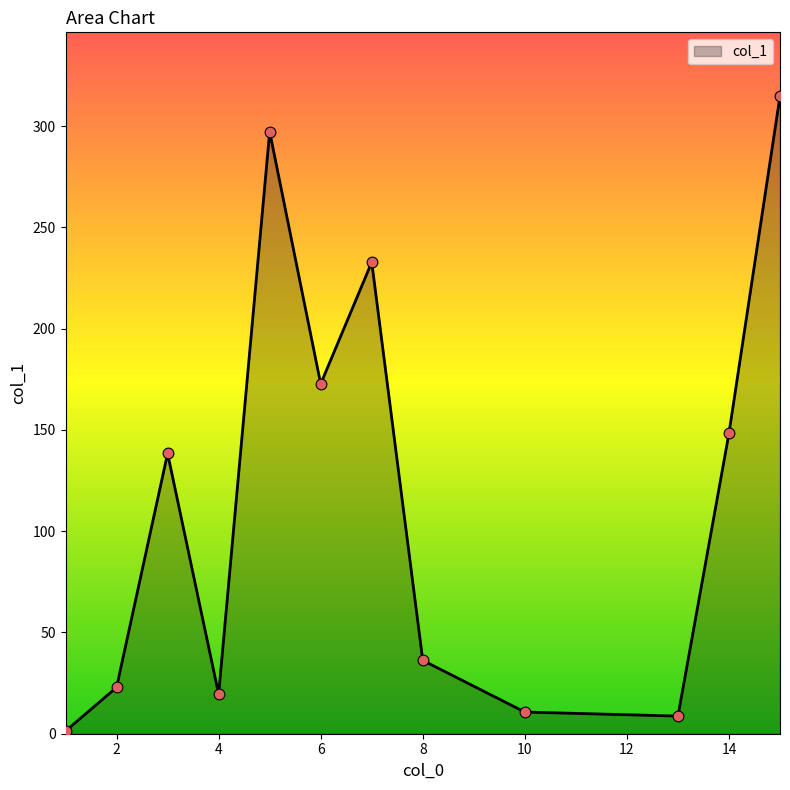

What is the maximum value shown in the chart?

314.8